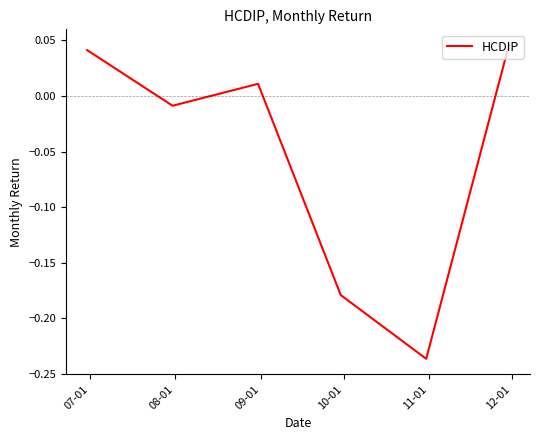

What is the difference between the maximum and minimum values?

0.3